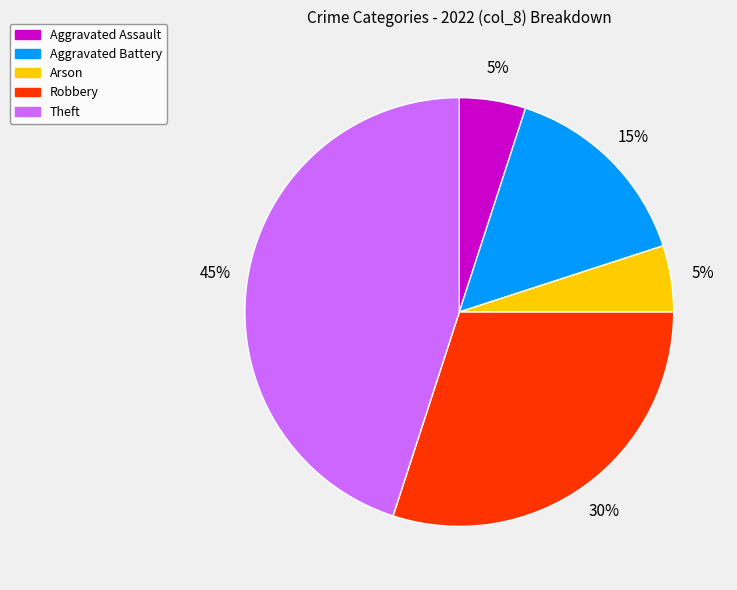

Is there any slice that represents more than half of the pie?

No